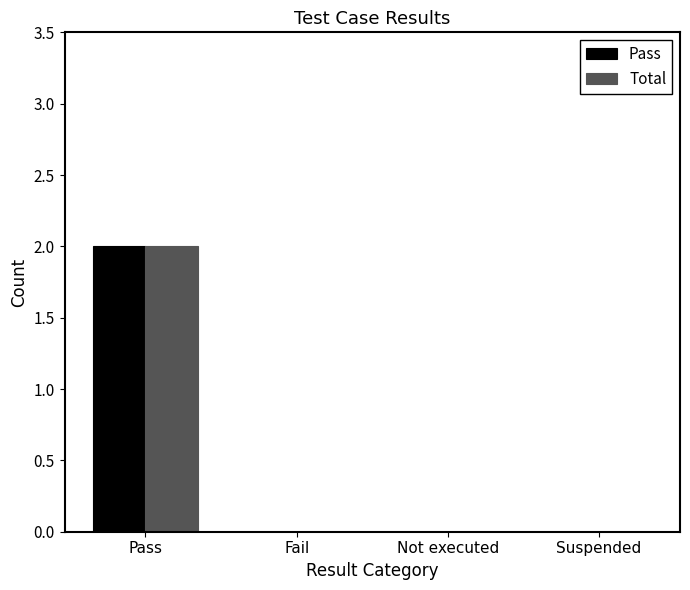

Which category has the highest value across all series?

Pass